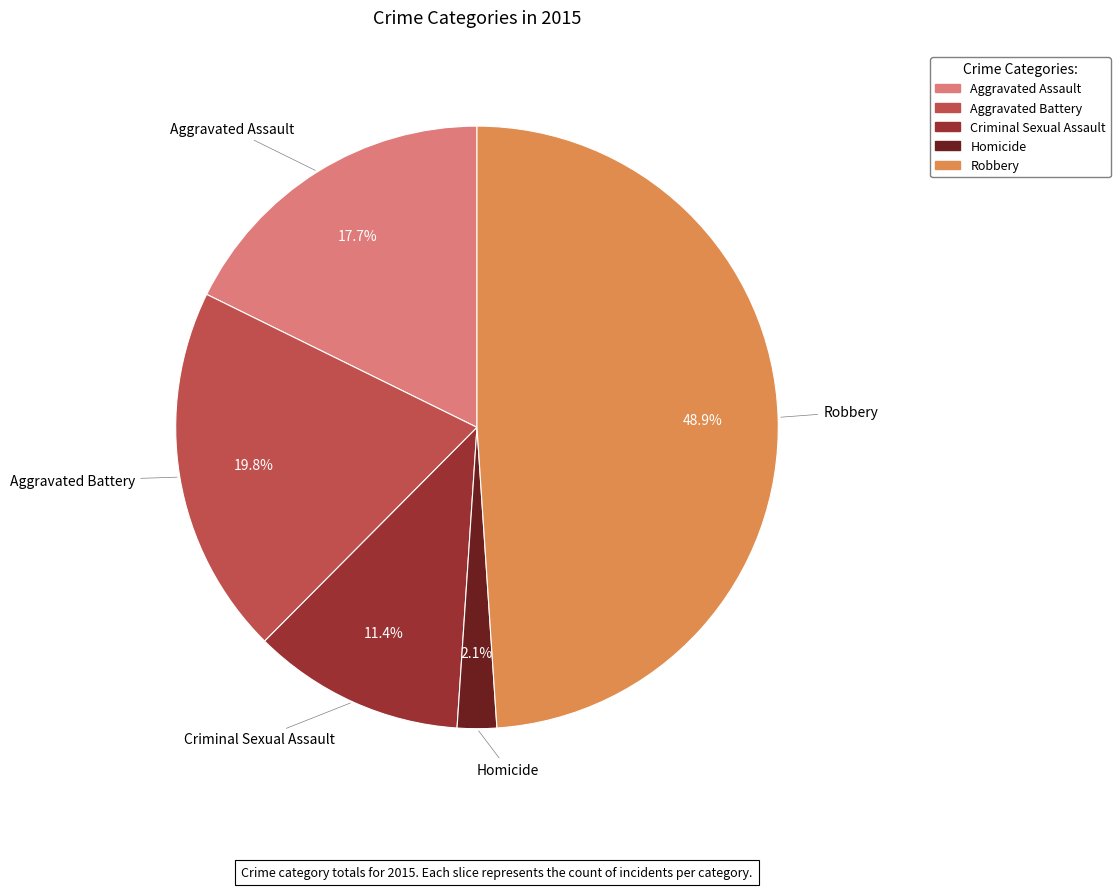

Do Aggravated Assault and Robbery together represent more than half of the pie?

Yes